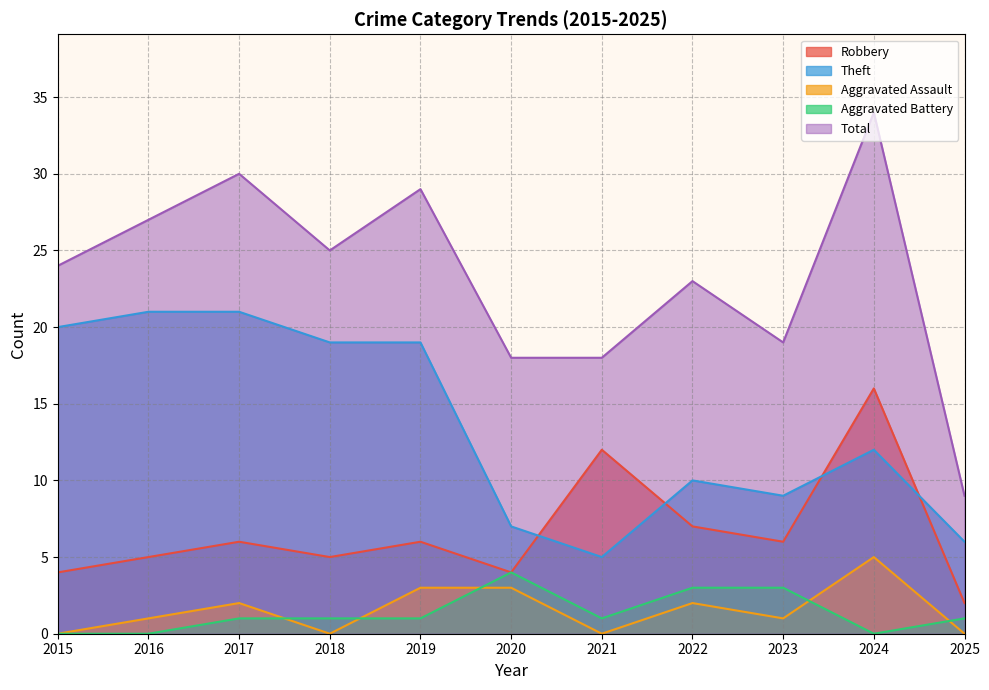

What is the difference between the highest and lowest values at 2020?

15